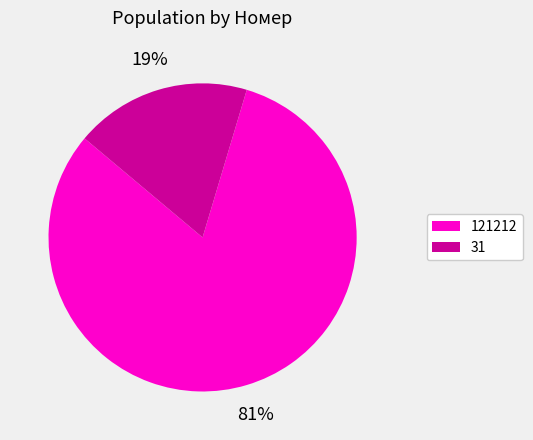

Is it true that 31 is 6% of the pie?

False